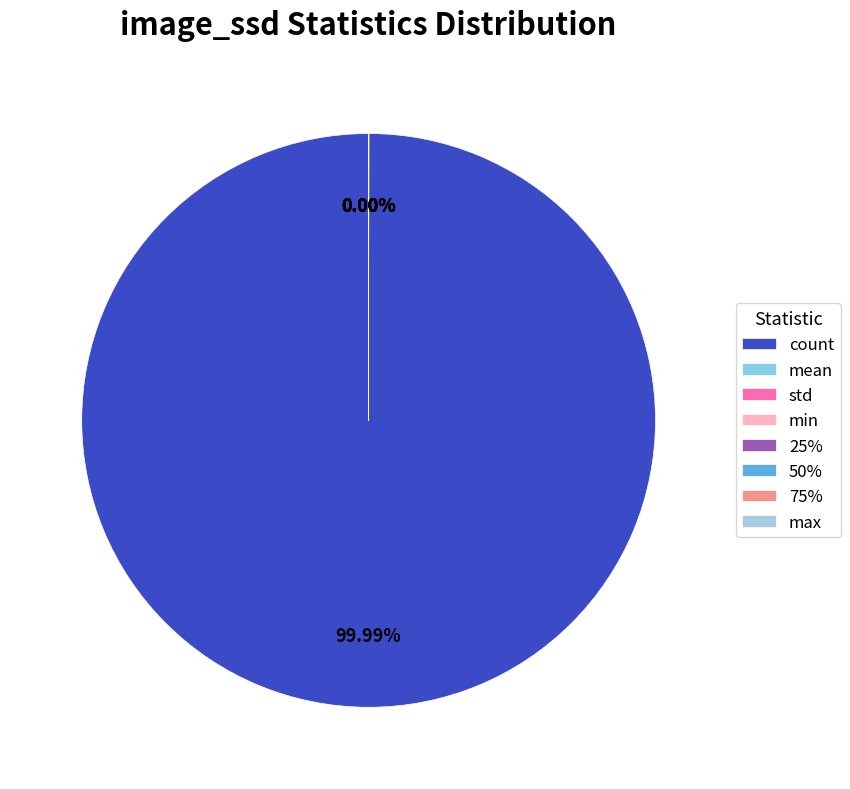

The count slice represents 100% of the pie. True or false?

True